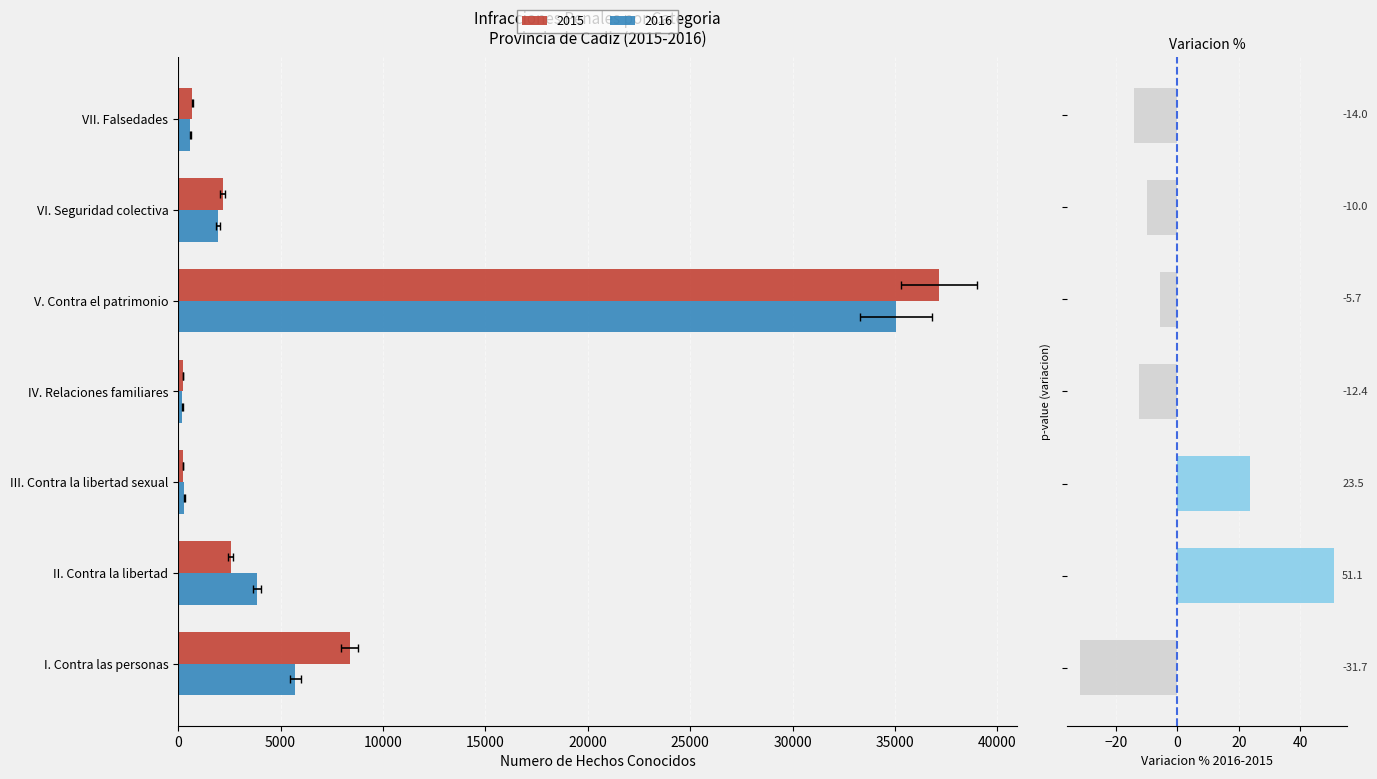

Between III. Contra la libertad sexual and VII. Falsedades, which series saw the biggest shift?

2015